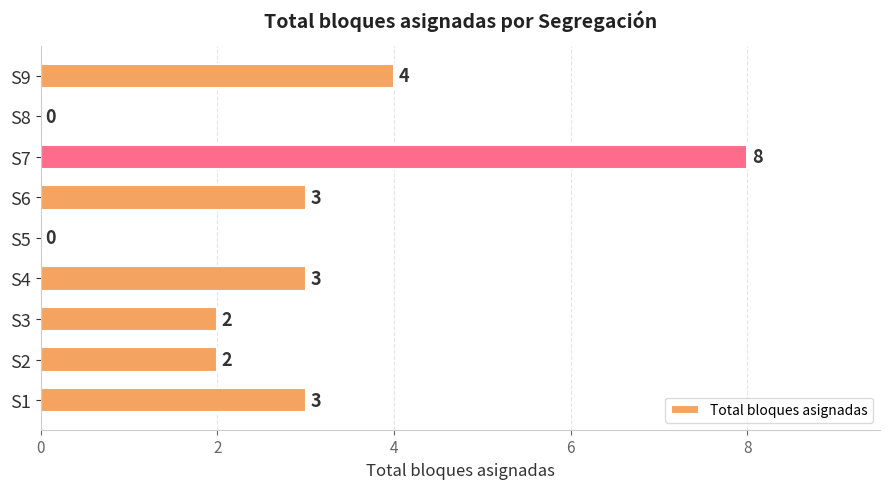

What is the sum of all values?

25